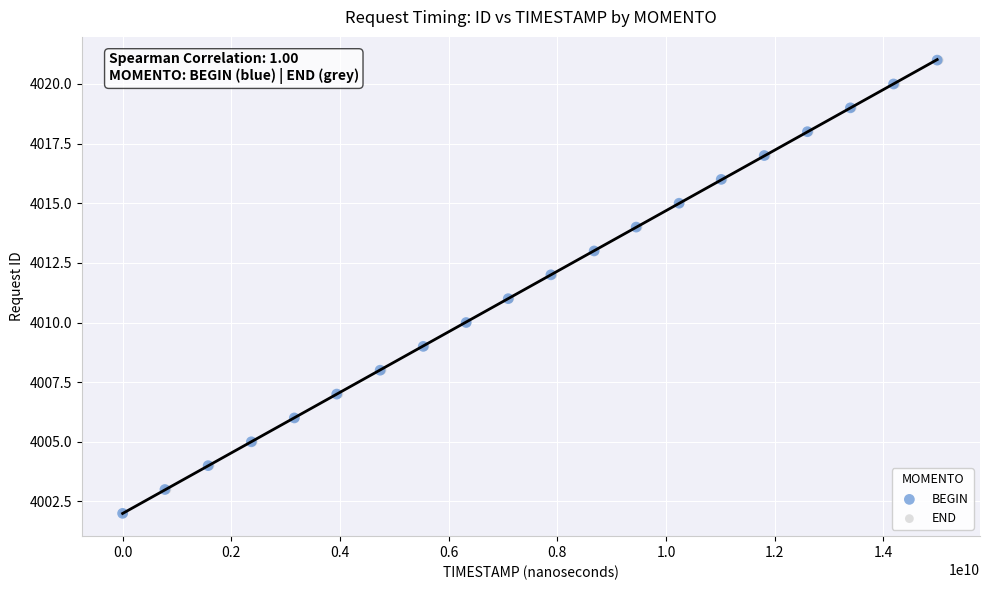

What are all the series names shown in the legend?

BEGIN, END